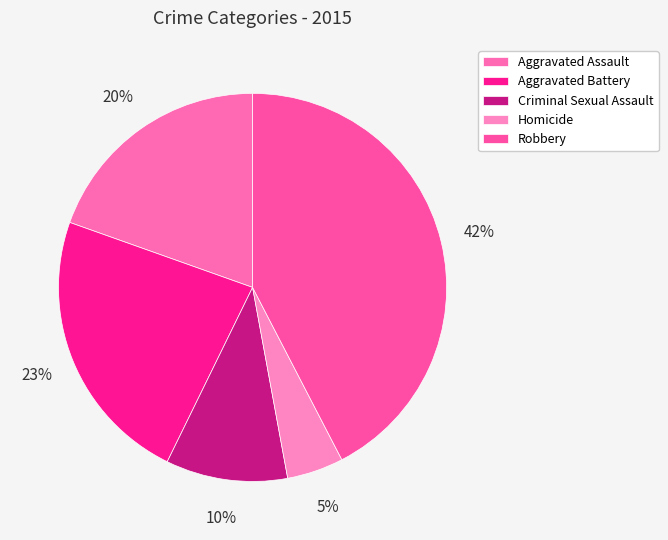

Is there a majority slice in this chart?

No